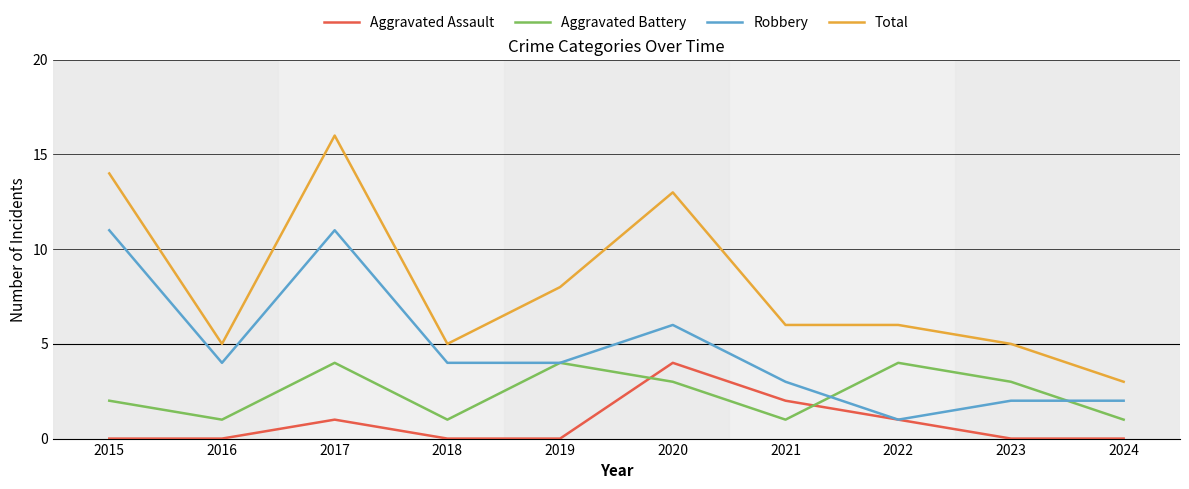

Reading left to right, extract all data points from this chart.

Aggravated Assault: 2015=0	2016=0	2017=1	2018=0	2019=0	2020=4	2021=2	2022=1	2023=0	2024=0
Aggravated Battery: 2015=2	2016=1	2017=4	2018=1	2019=4	2020=3	2021=1	2022=4	2023=3	2024=1
Robbery: 2015=11	2016=4	2017=11	2018=4	2019=4	2020=6	2021=3	2022=1	2023=2	2024=2
Total: 2015=14	2016=5	2017=16	2018=5	2019=8	2020=13	2021=6	2022=6	2023=5	2024=3